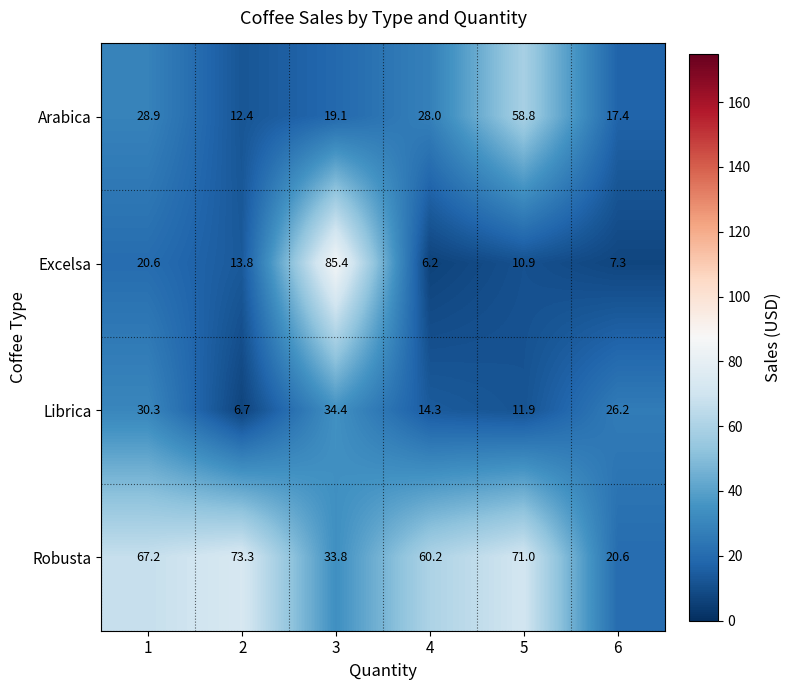

Reading right to left, transcribe all the data shown in this chart.

Arabica: 6=17.4	5=58.8	4=28.0	3=19.1	2=12.4	1=28.9
Excelsa: 6=7.3	5=10.9	4=6.2	3=85.4	2=13.8	1=20.6
Librica: 6=26.2	5=11.9	4=14.3	3=34.4	2=6.7	1=30.3
Robusta: 6=20.6	5=71.0	4=60.2	3=33.8	2=73.3	1=67.2